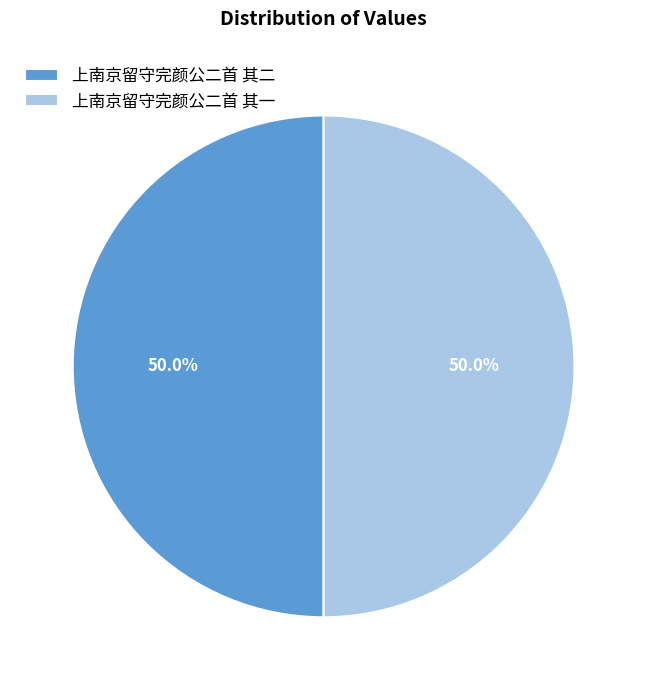

What percentage do 上南京留守完颜公二首 其二 and 上南京留守完颜公二首 其一 together represent?

100.0%